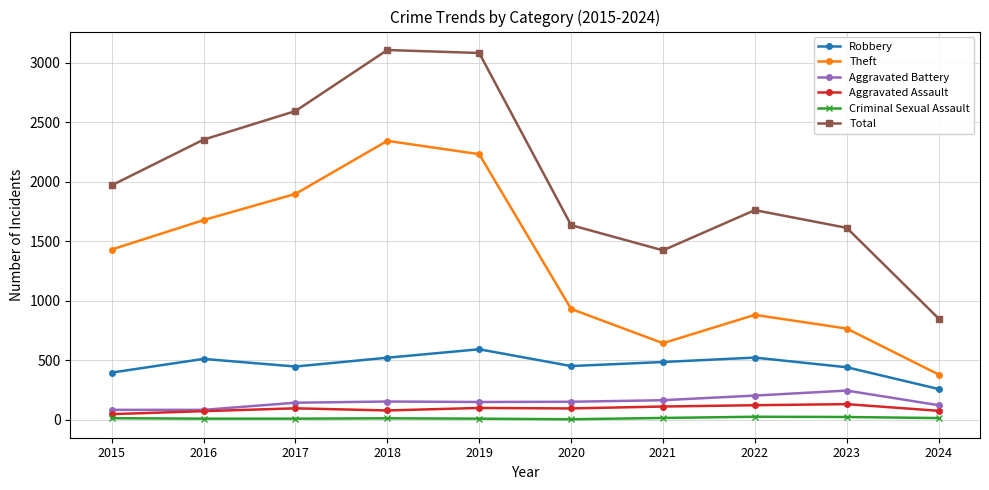

True or false: Robbery and Aggravated Assault cross at least once.

False